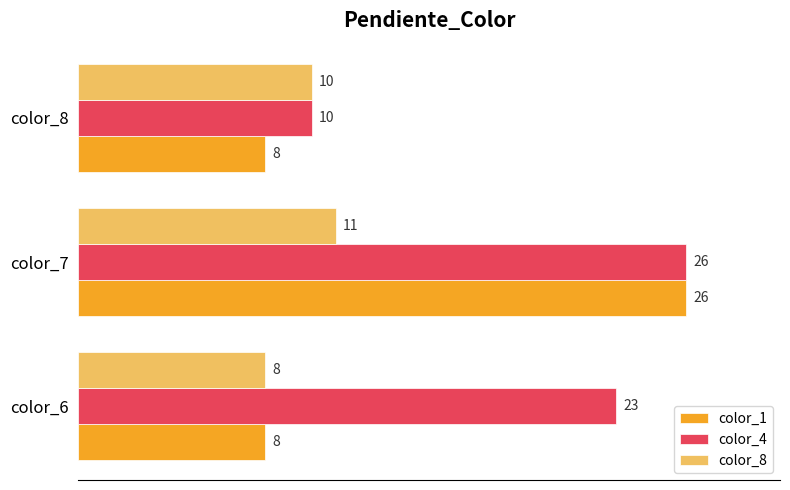

What is the maximum value shown in the chart?

26